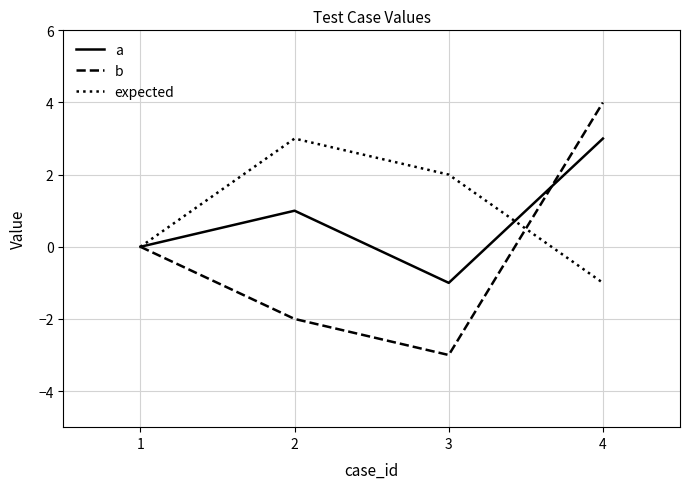

Count the b values in the range -2 to 4.

3